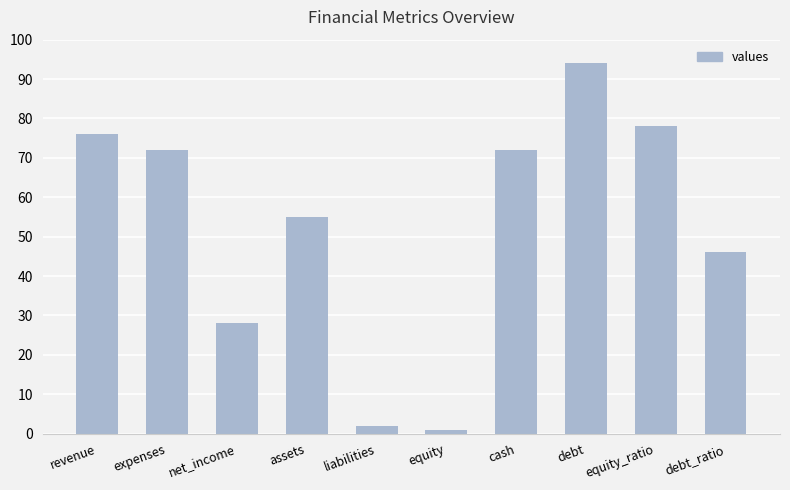

What is the difference between the values at liabilities and equity?

1